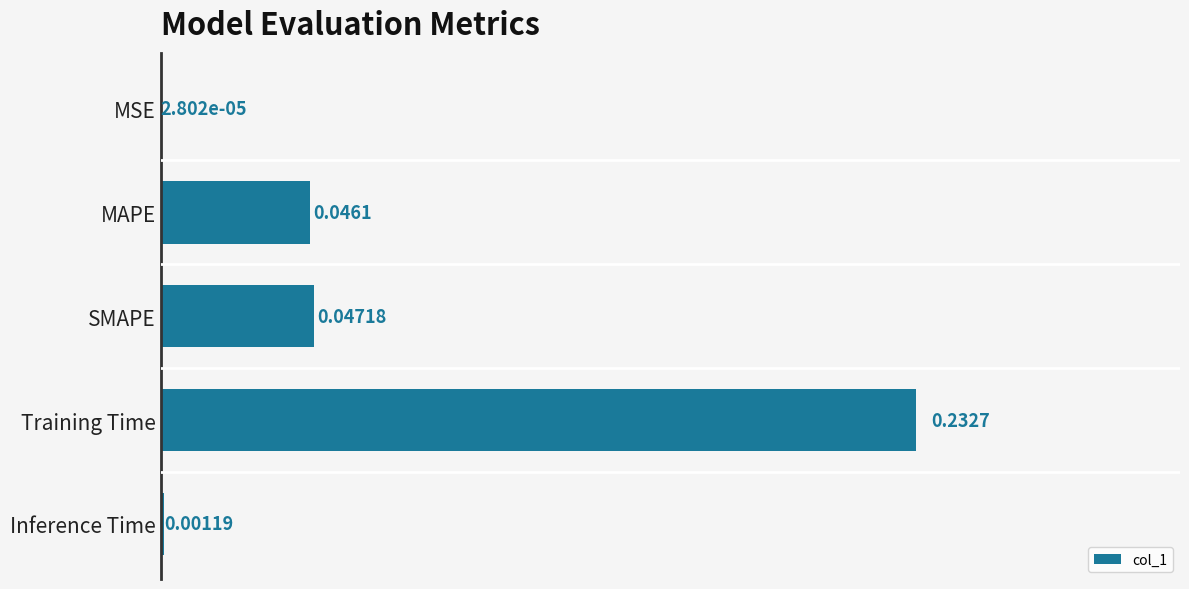

Which has a higher value, MAPE or Training Time?

Training Time